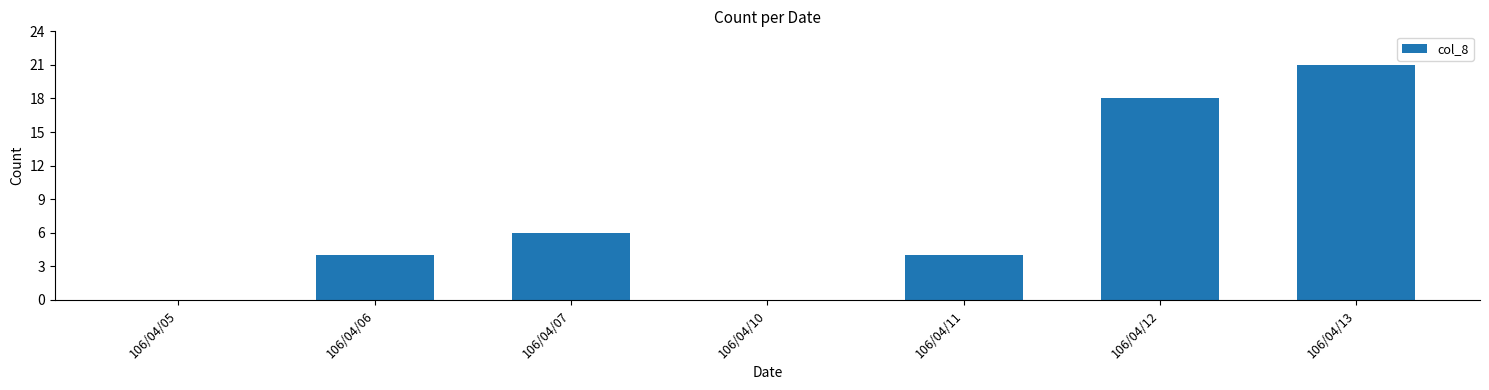

Reading left to right, list all the values displayed in this chart.

106/04/05=0	106/04/06=4	106/04/07=6	106/04/10=0	106/04/11=4	106/04/12=18	106/04/13=21